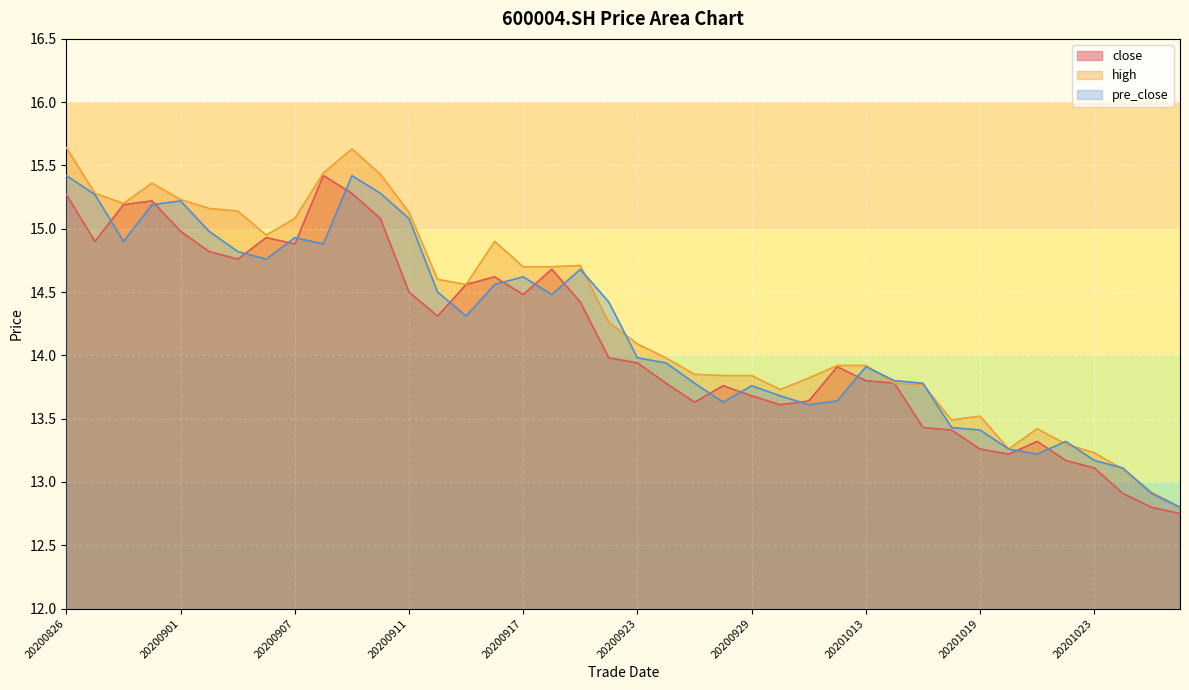

At which label does close first exceed 13?

20200826